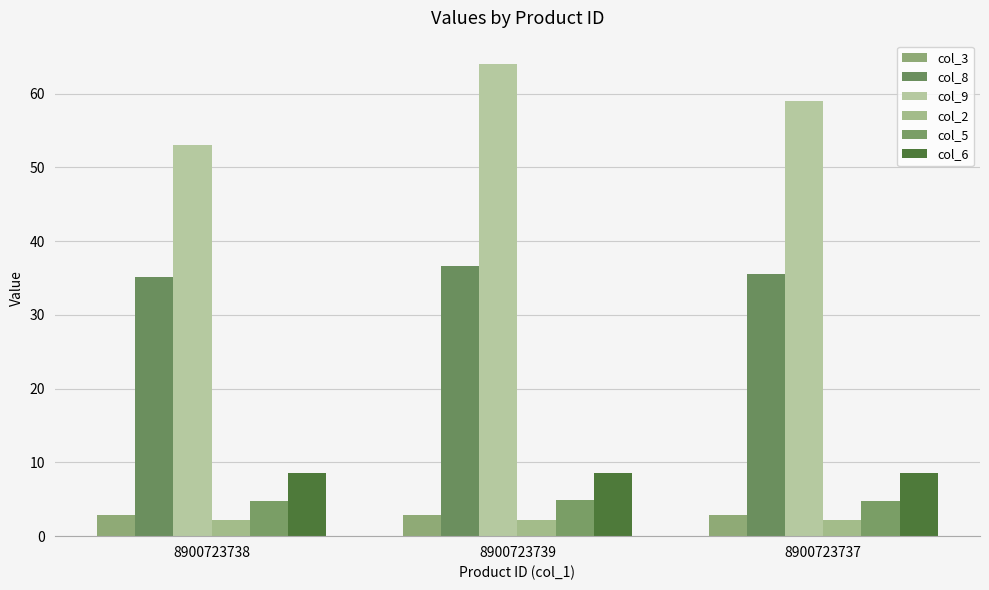

How many bars are there in each group?

6